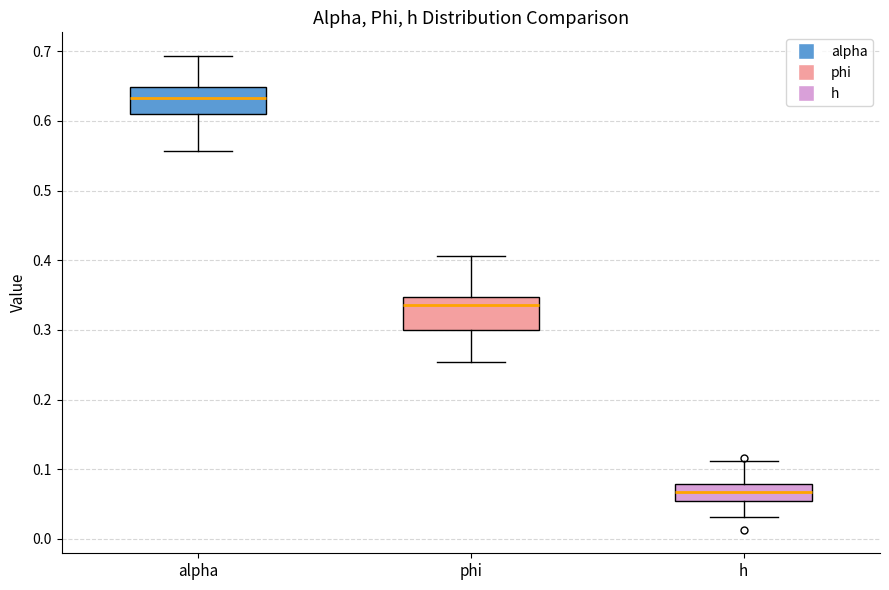

Which box has the lowest median line?

h